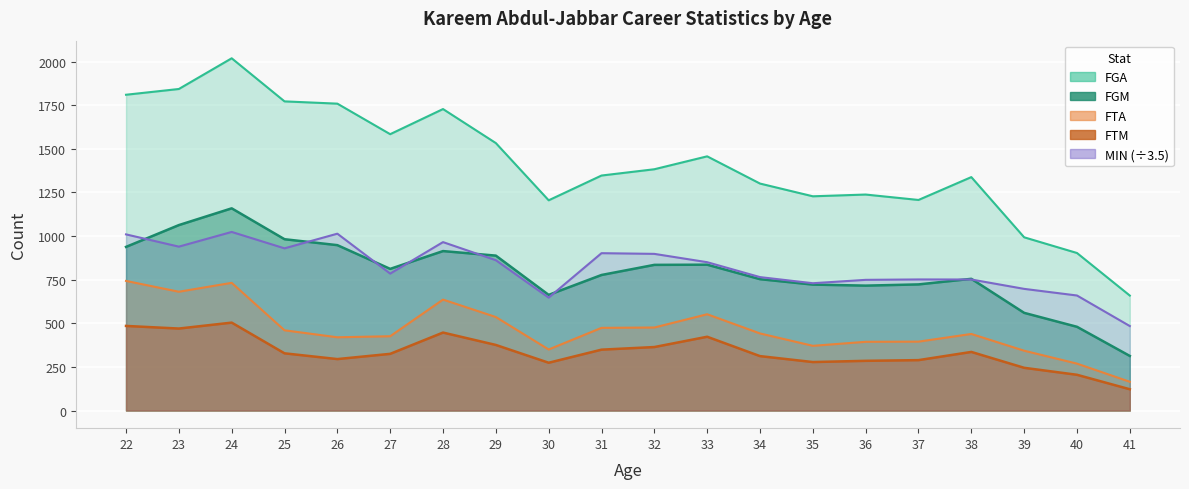

Where is the first local maximum for FTM?

24